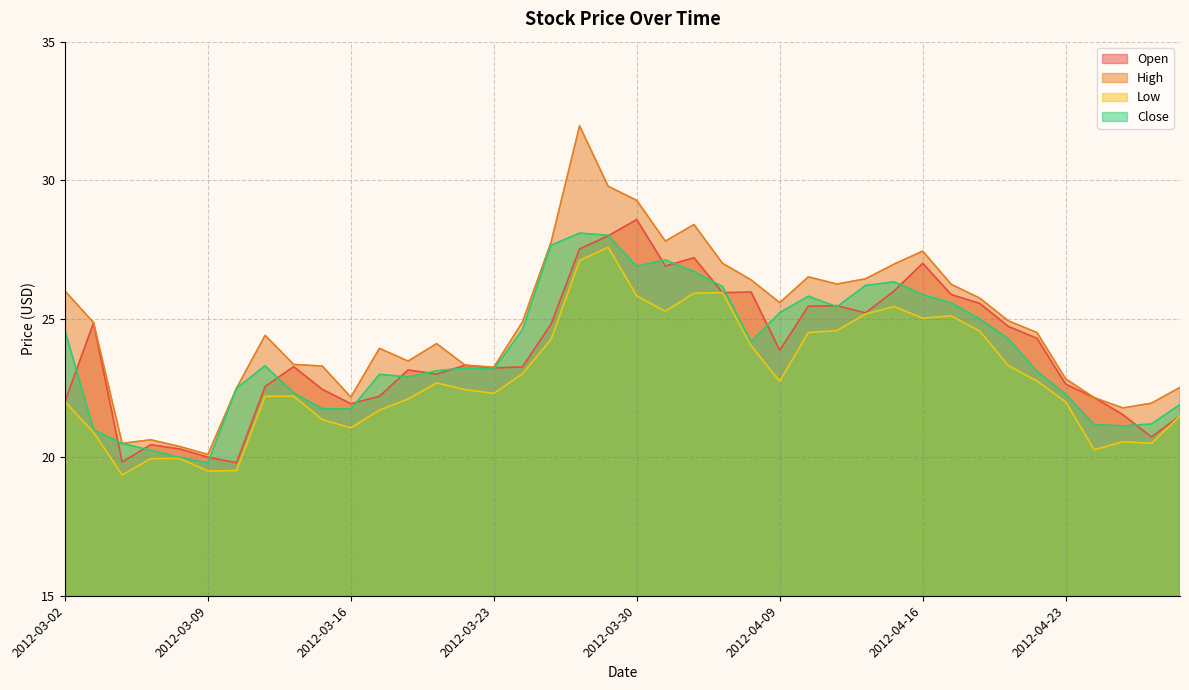

What is the difference between the maximum and minimum values in the Open series?

8.8